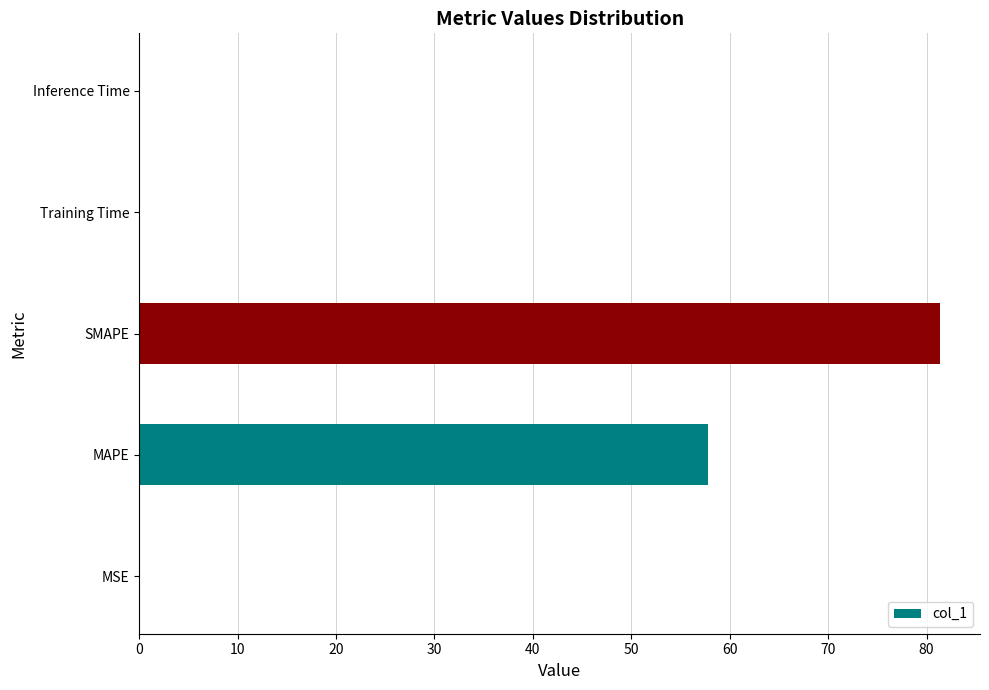

Reading bottom to top, extract all data points from this chart.

MSE=0.1	MAPE=57.8	SMAPE=81.4	Training Time=0.1	Inference Time=0.1